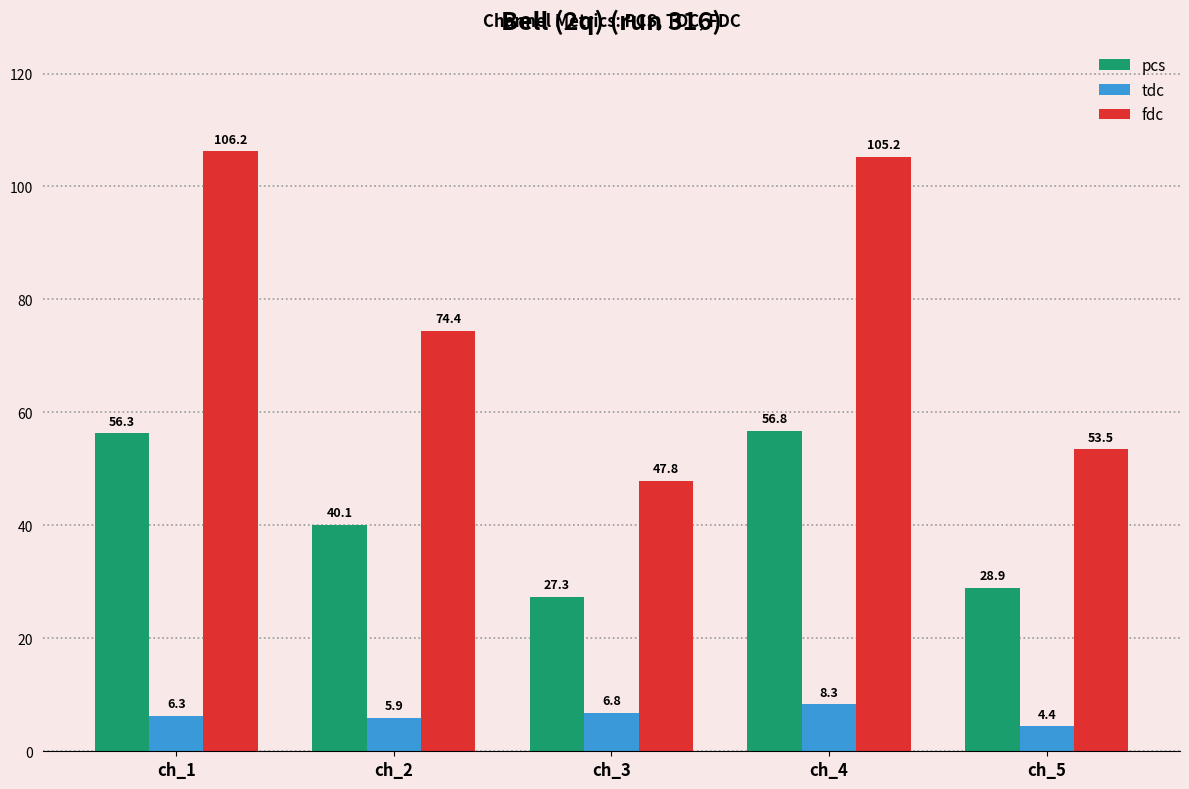

At ch_3, list the series in order from smallest to largest.

tdc, pcs, fdc